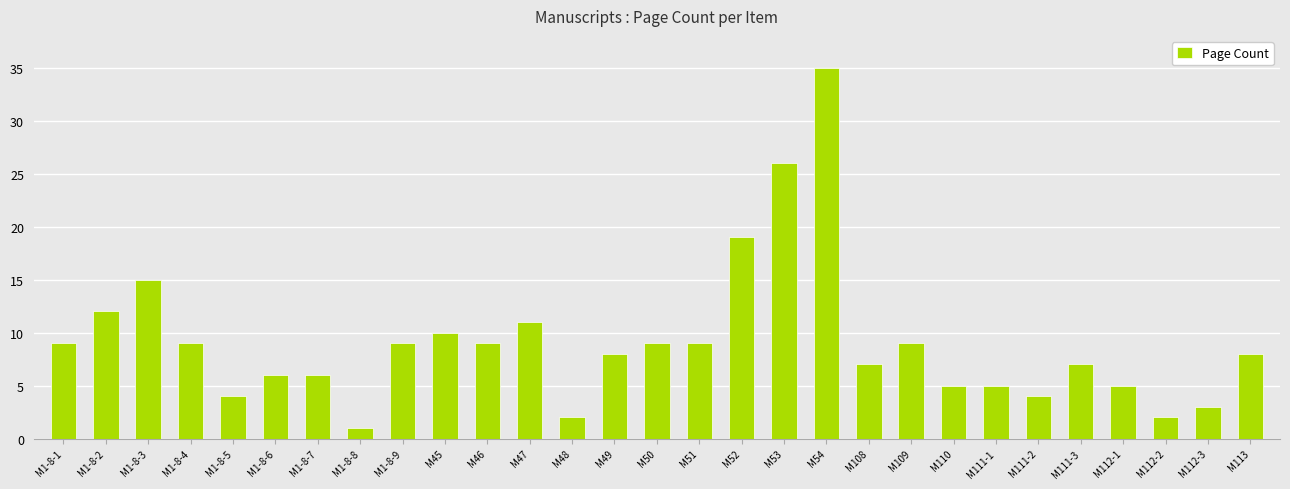

Reading left to right, what are all the values shown in this chart?

9	12	15	9	4	6	6	1	9	10	9	11	2	8	9	9	19	26	35	7	9	5	5	4	7	5	2	3	8